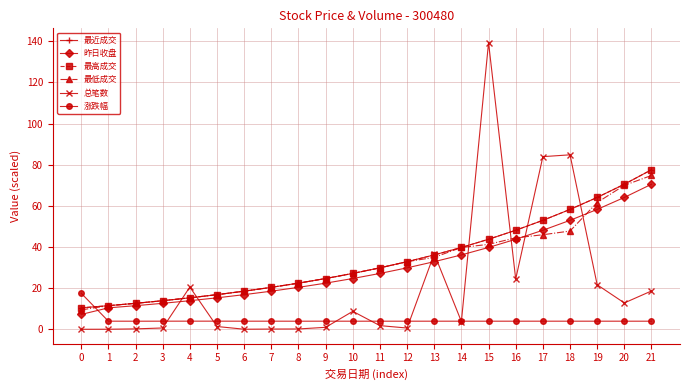

Which series ends up on top after the final intersection of 涨跌幅 and 最近成交?

最近成交